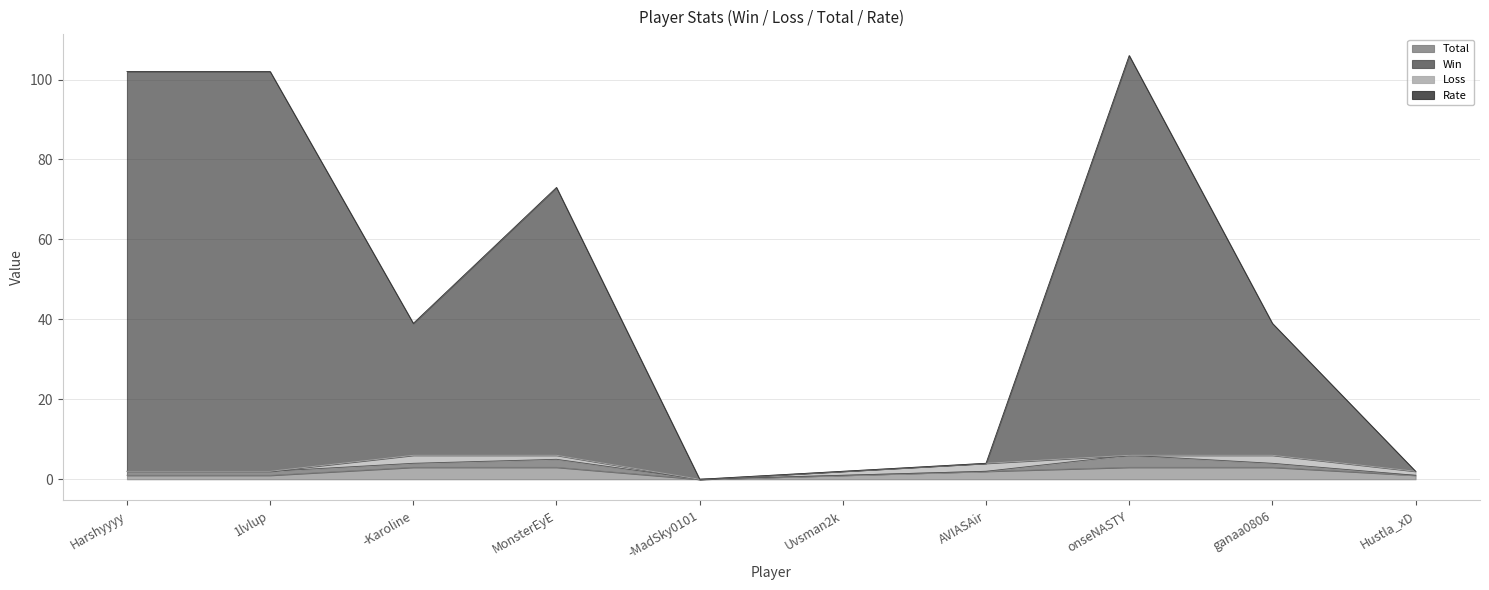

What is the label of the 1st point from the left?

Harshyyyy